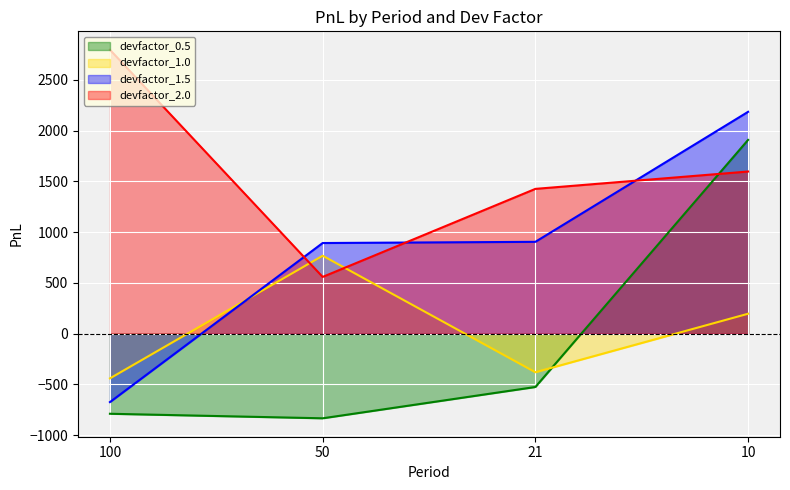

What is the total value across all series at 10?

5889.3